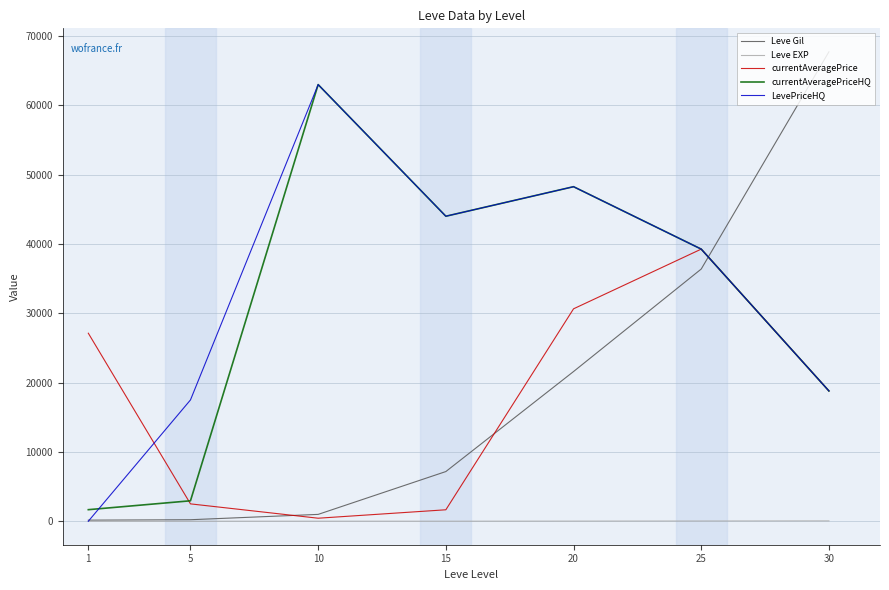

What is the greatest value displayed?

67730